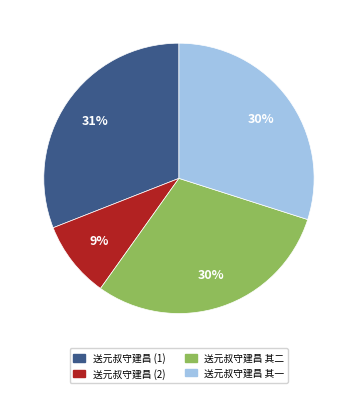

Does any single category account for the majority?

No